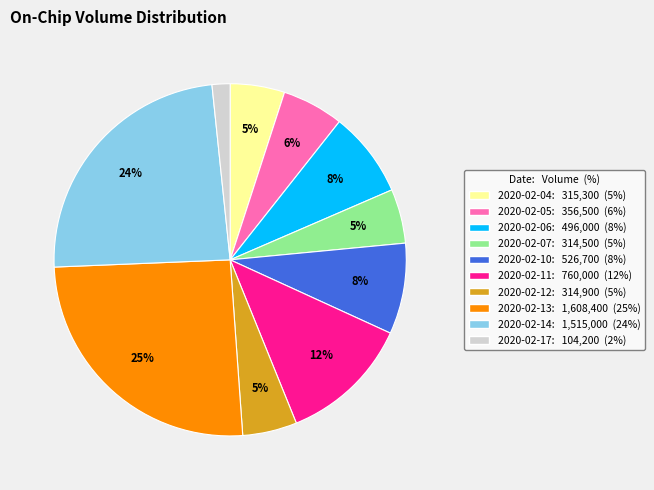

To the nearest percent, what percentage of the pie is 2020-02-17?

2%